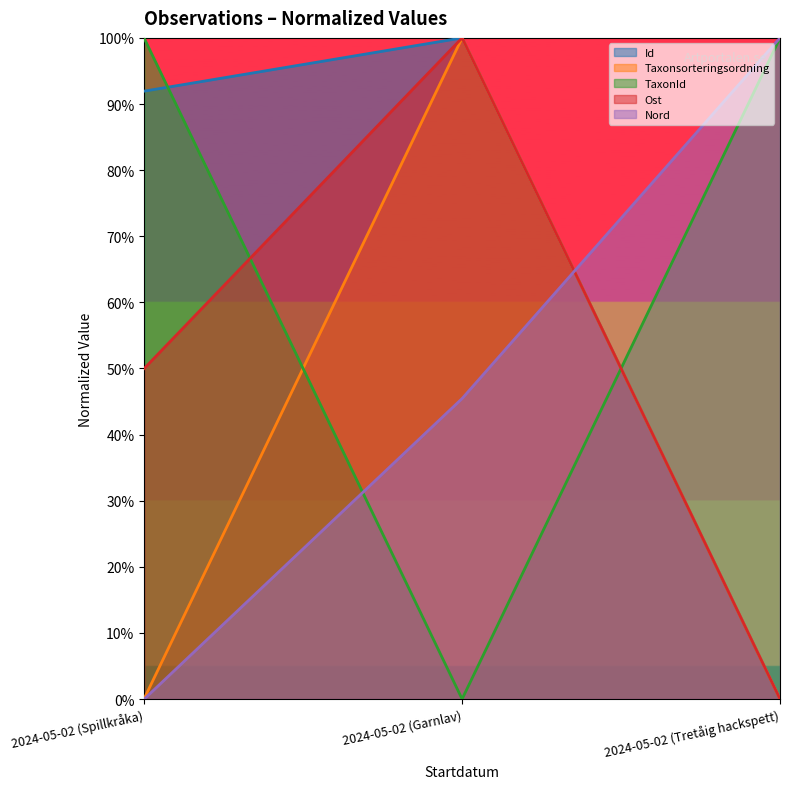

Does the chart have visible grid lines?

No